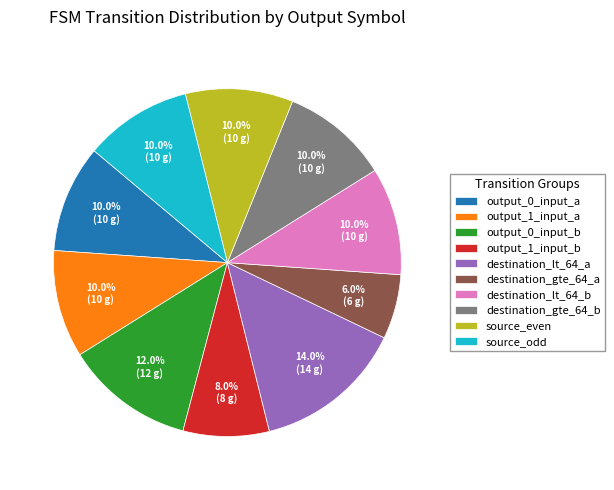

Which has a higher value, destination_lt_64_a or output_1_input_b?

destination_lt_64_a